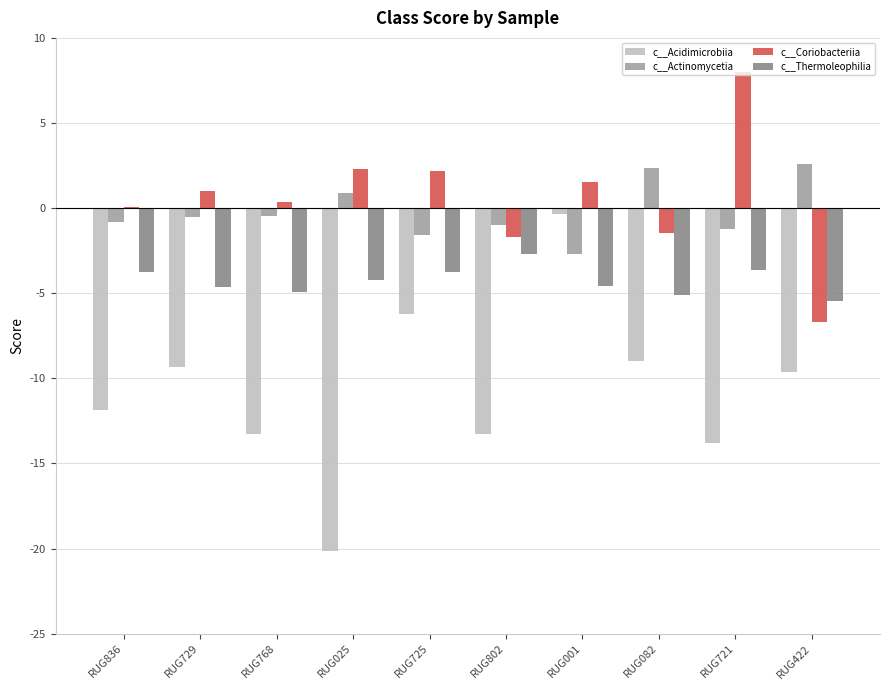

What is the total value across all series at RUG422?

-19.2